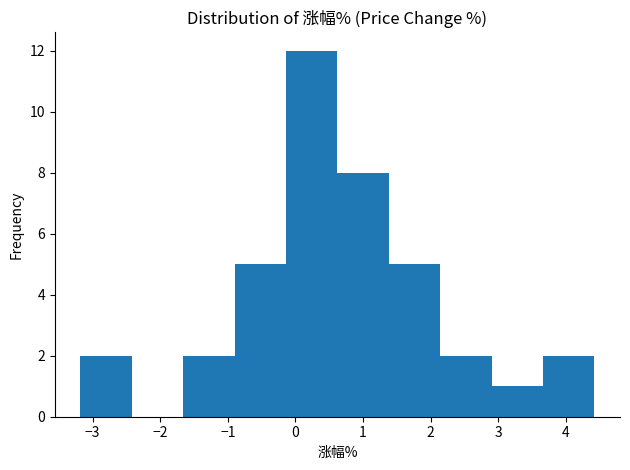

Which range on the x-axis has the tallest bar?

-0.14 to 0.62